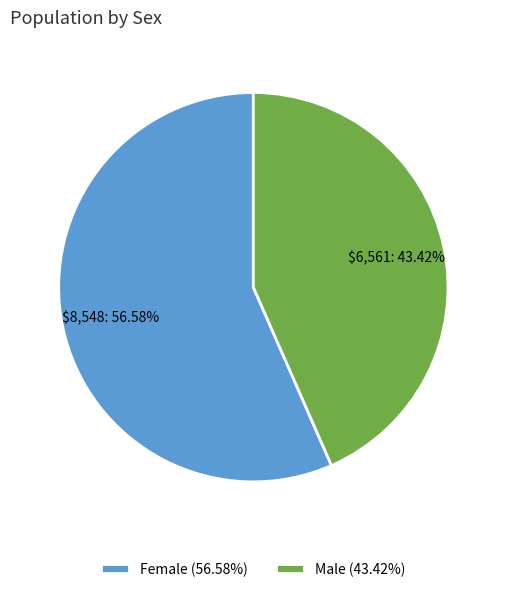

What percentage is the Male slice, to the nearest percent?

43%